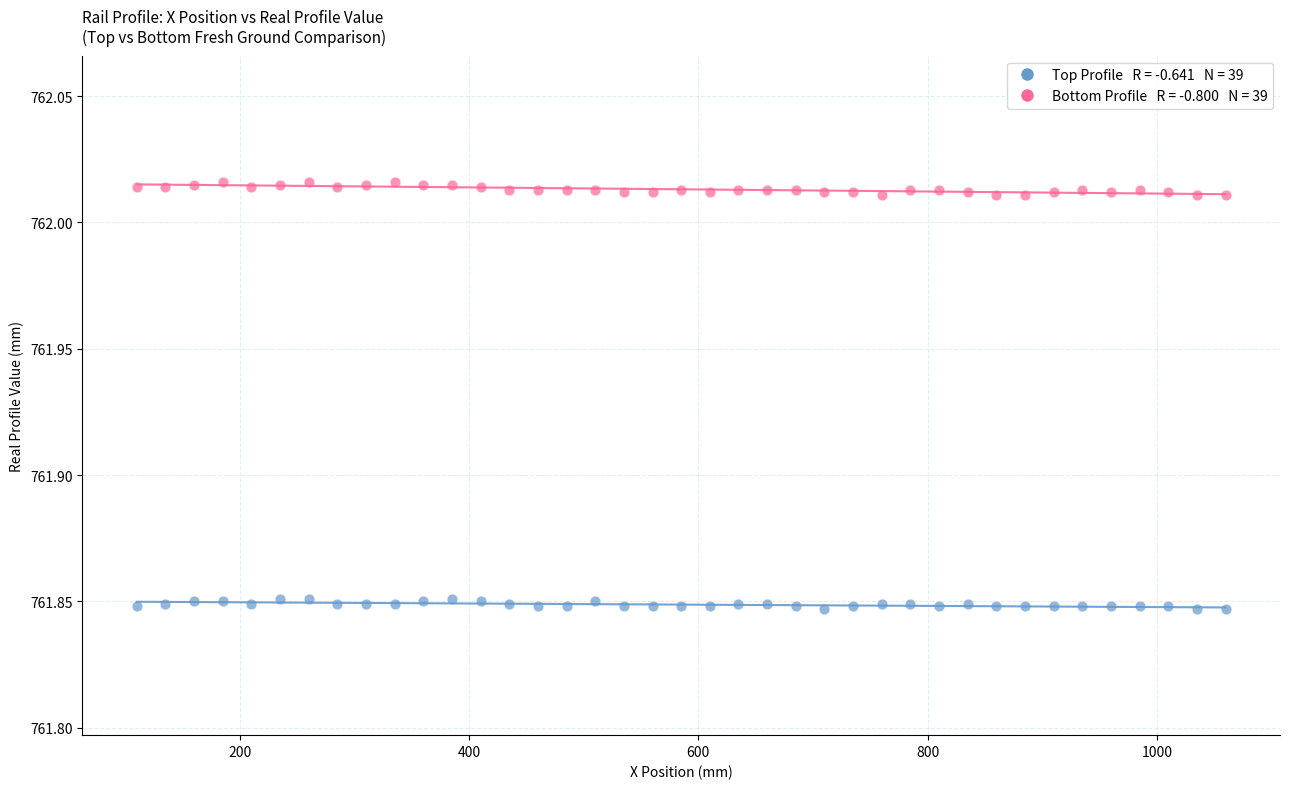

Across all data points, what is the range of X values (max minus min)?

950.0